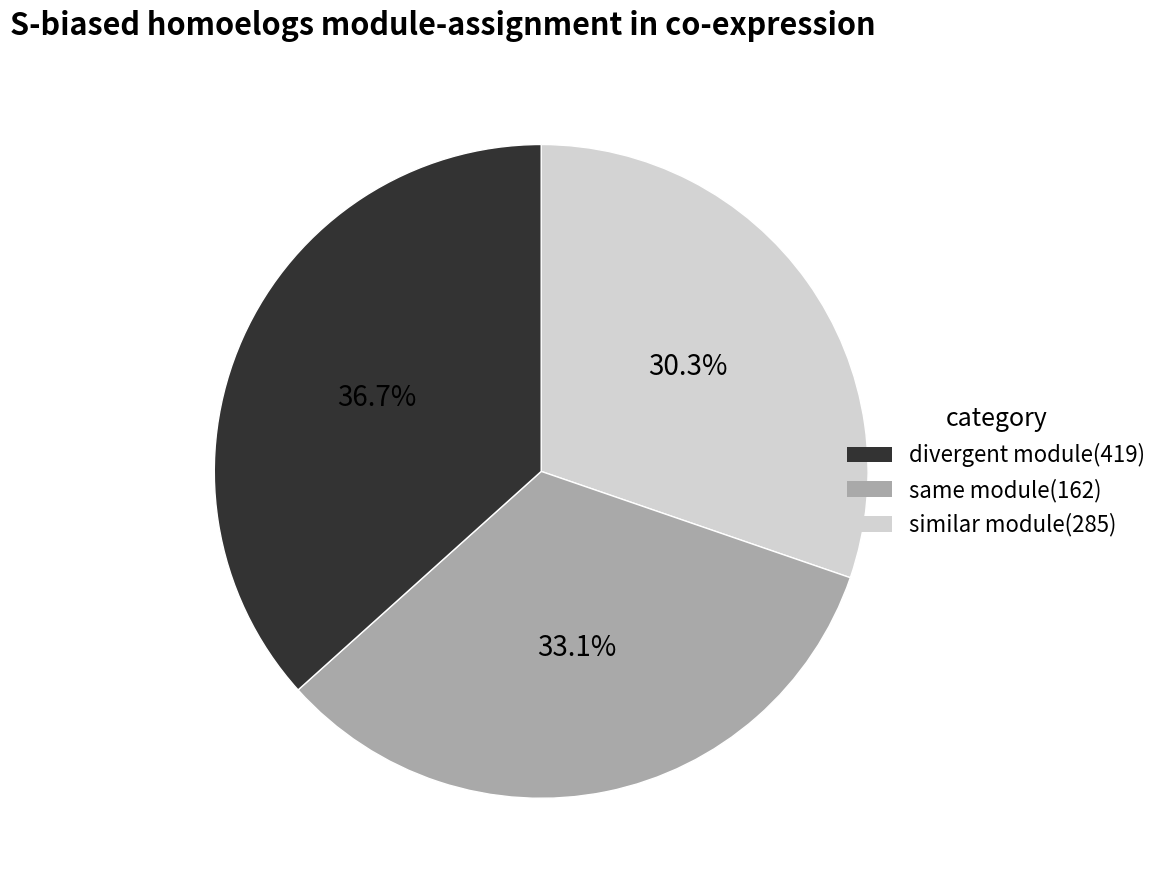

Is there any slice that represents more than half of the pie?

No